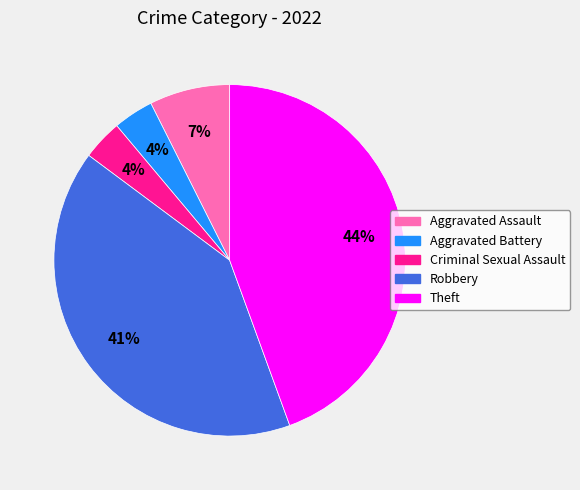

Which has a higher value, Robbery or Aggravated Assault?

Robbery